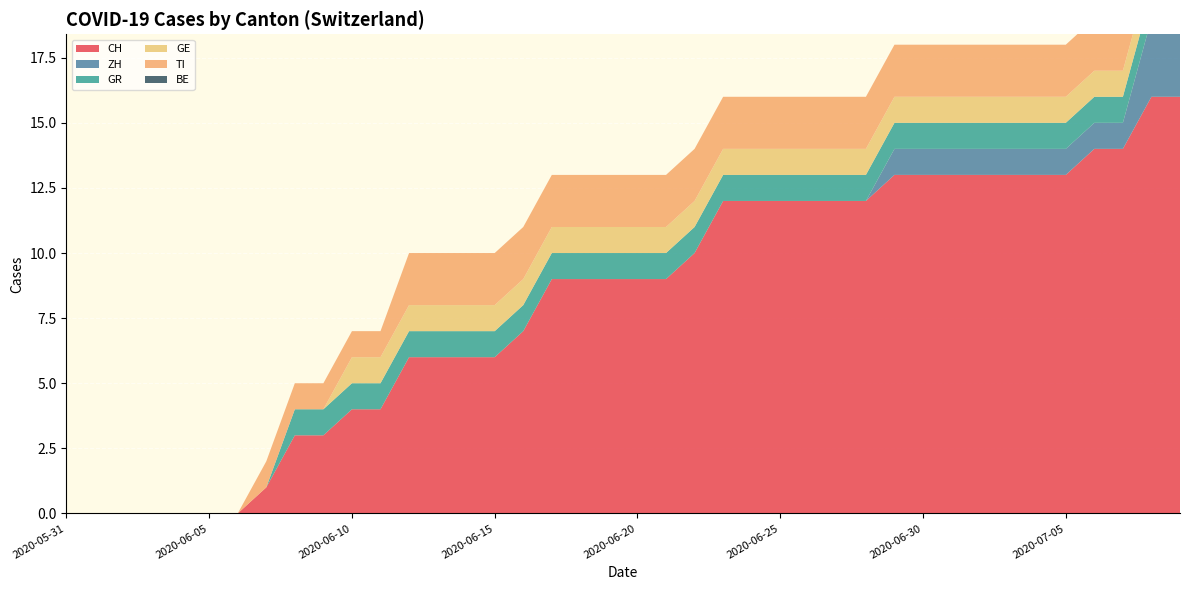

Reading right to left, extract all data points from this chart.

CH: 2020-07-09=16	2020-07-08=16	2020-07-07=14	2020-07-06=14	2020-07-05=13	2020-07-04=13	2020-07-03=13	2020-07-02=13	2020-07-01=13	2020-06-30=13	2020-06-29=13	2020-06-28=12	2020-06-27=12	2020-06-26=12	2020-06-25=12	2020-06-24=12	2020-06-23=12	2020-06-22=10	2020-06-21=9	2020-06-20=9	2020-06-19=9	2020-06-18=9	2020-06-17=9	2020-06-16=7	2020-06-15=6	2020-06-14=6	2020-06-13=6	2020-06-12=6	2020-06-11=4	2020-06-10=4	2020-06-09=3	2020-06-08=3	2020-06-07=1	2020-06-06=0	2020-06-05=0	2020-06-04=0	2020-06-03=0	2020-06-02=0	2020-06-01=0	2020-05-31=0
ZH: 2020-07-09=3	2020-07-08=3	2020-07-07=1	2020-07-06=1	2020-07-05=1	2020-07-04=1	2020-07-03=1	2020-07-02=1	2020-07-01=1	2020-06-30=1	2020-06-29=1	2020-06-28=0	2020-06-27=0	2020-06-26=0	2020-06-25=0	2020-06-24=0	2020-06-23=0	2020-06-22=0	2020-06-21=0	2020-06-20=0	2020-06-19=0	2020-06-18=0	2020-06-17=0	2020-06-16=0	2020-06-15=0	2020-06-14=0	2020-06-13=0	2020-06-12=0	2020-06-11=0	2020-06-10=0	2020-06-09=0	2020-06-08=0	2020-06-07=0	2020-06-06=0	2020-06-05=0	2020-06-04=0	2020-06-03=0	2020-06-02=0	2020-06-01=0	2020-05-31=0
GR: 2020-07-09=1	2020-07-08=1	2020-07-07=1	2020-07-06=1	2020-07-05=1	2020-07-04=1	2020-07-03=1	2020-07-02=1	2020-07-01=1	2020-06-30=1	2020-06-29=1	2020-06-28=1	2020-06-27=1	2020-06-26=1	2020-06-25=1	2020-06-24=1	2020-06-23=1	2020-06-22=1	2020-06-21=1	2020-06-20=1	2020-06-19=1	2020-06-18=1	2020-06-17=1	2020-06-16=1	2020-06-15=1	2020-06-14=1	2020-06-13=1	2020-06-12=1	2020-06-11=1	2020-06-10=1	2020-06-09=1	2020-06-08=1	2020-06-07=0	2020-06-06=0	2020-06-05=0	2020-06-04=0	2020-06-03=0	2020-06-02=0	2020-06-01=0	2020-05-31=0
GE: 2020-07-09=1	2020-07-08=1	2020-07-07=1	2020-07-06=1	2020-07-05=1	2020-07-04=1	2020-07-03=1	2020-07-02=1	2020-07-01=1	2020-06-30=1	2020-06-29=1	2020-06-28=1	2020-06-27=1	2020-06-26=1	2020-06-25=1	2020-06-24=1	2020-06-23=1	2020-06-22=1	2020-06-21=1	2020-06-20=1	2020-06-19=1	2020-06-18=1	2020-06-17=1	2020-06-16=1	2020-06-15=1	2020-06-14=1	2020-06-13=1	2020-06-12=1	2020-06-11=1	2020-06-10=1	2020-06-09=0	2020-06-08=0	2020-06-07=0	2020-06-06=0	2020-06-05=0	2020-06-04=0	2020-06-03=0	2020-06-02=0	2020-06-01=0	2020-05-31=0
TI: 2020-07-09=2	2020-07-08=2	2020-07-07=2	2020-07-06=2	2020-07-05=2	2020-07-04=2	2020-07-03=2	2020-07-02=2	2020-07-01=2	2020-06-30=2	2020-06-29=2	2020-06-28=2	2020-06-27=2	2020-06-26=2	2020-06-25=2	2020-06-24=2	2020-06-23=2	2020-06-22=2	2020-06-21=2	2020-06-20=2	2020-06-19=2	2020-06-18=2	2020-06-17=2	2020-06-16=2	2020-06-15=2	2020-06-14=2	2020-06-13=2	2020-06-12=2	2020-06-11=1	2020-06-10=1	2020-06-09=1	2020-06-08=1	2020-06-07=1	2020-06-06=0	2020-06-05=0	2020-06-04=0	2020-06-03=0	2020-06-02=0	2020-06-01=0	2020-05-31=0
BE: 2020-07-09=0	2020-07-08=0	2020-07-07=0	2020-07-06=0	2020-07-05=0	2020-07-04=0	2020-07-03=0	2020-07-02=0	2020-07-01=0	2020-06-30=0	2020-06-29=0	2020-06-28=0	2020-06-27=0	2020-06-26=0	2020-06-25=0	2020-06-24=0	2020-06-23=0	2020-06-22=0	2020-06-21=0	2020-06-20=0	2020-06-19=0	2020-06-18=0	2020-06-17=0	2020-06-16=0	2020-06-15=0	2020-06-14=0	2020-06-13=0	2020-06-12=0	2020-06-11=0	2020-06-10=0	2020-06-09=0	2020-06-08=0	2020-06-07=0	2020-06-06=0	2020-06-05=0	2020-06-04=0	2020-06-03=0	2020-06-02=0	2020-06-01=0	2020-05-31=0